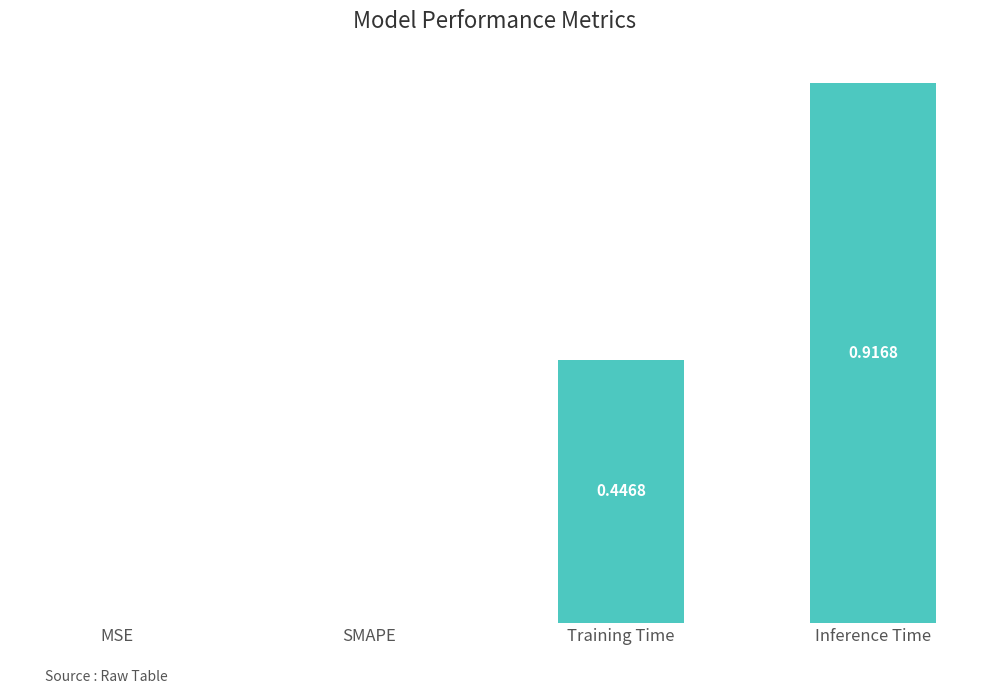

Which has a higher value, SMAPE or Inference Time?

Inference Time